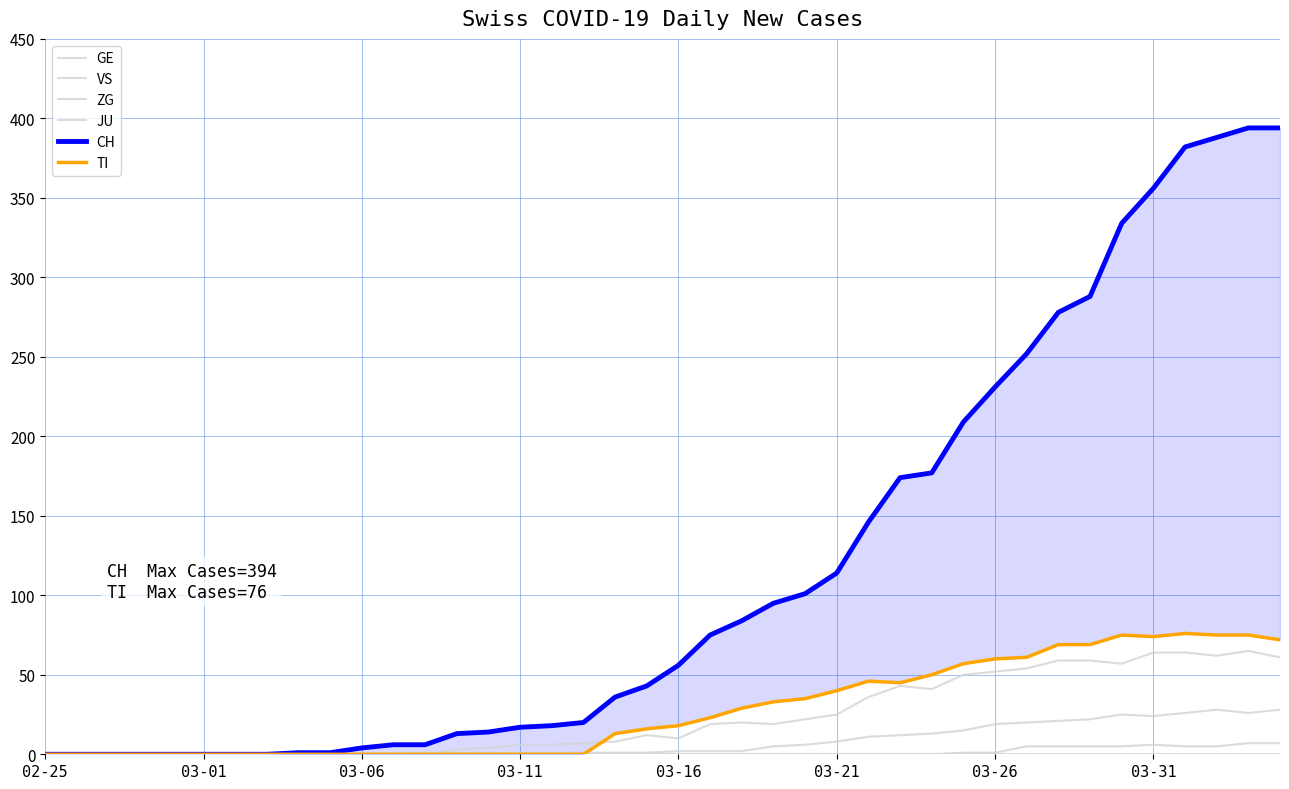

At how many categories does at least one series exceed 270?

8